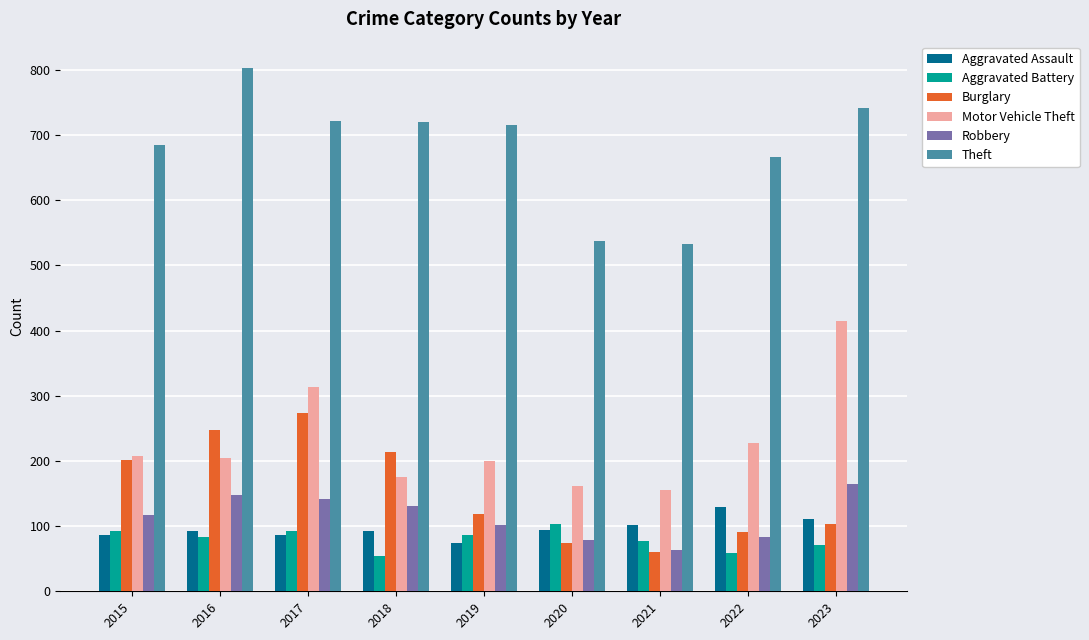

How many data points does each series have?

9